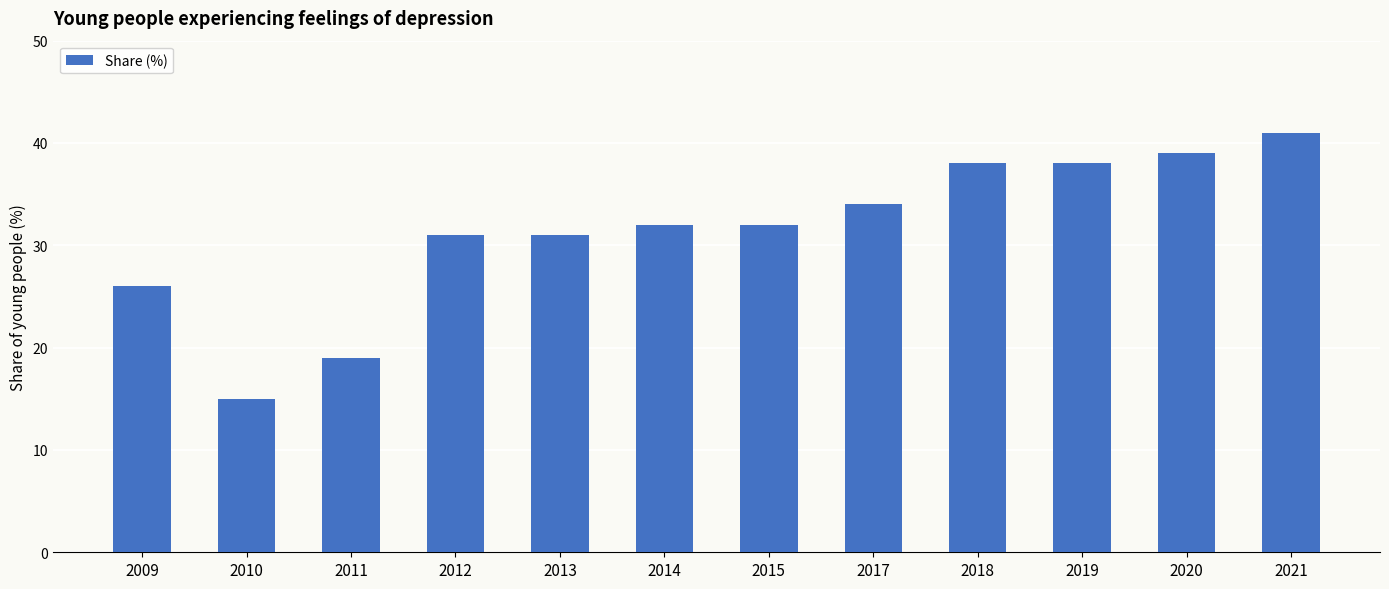

What is the value of the 8th bar from the left?

34